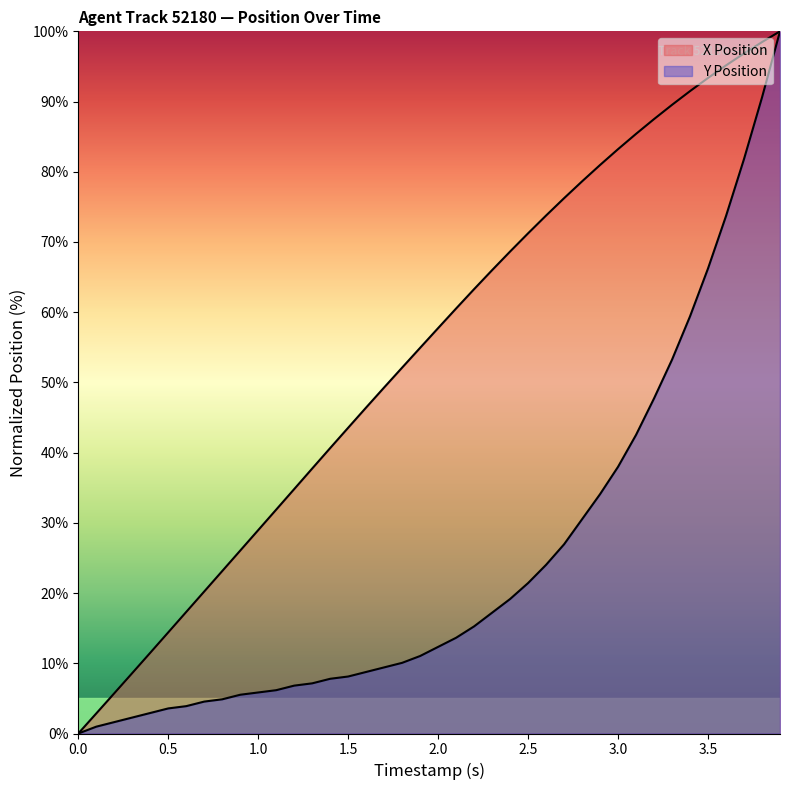

Which series has the widest spread of values?

X Position